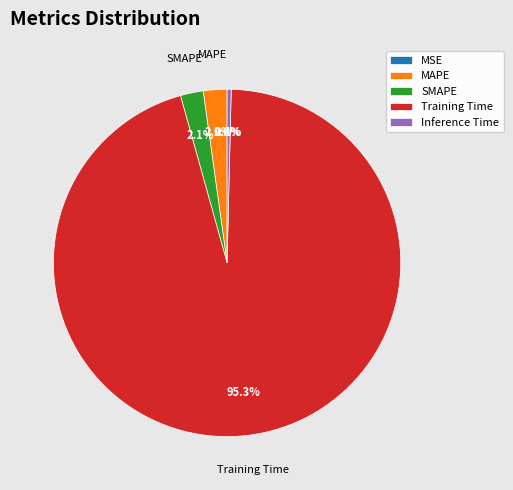

To the nearest percent, what percentage of the pie is SMAPE?

2%